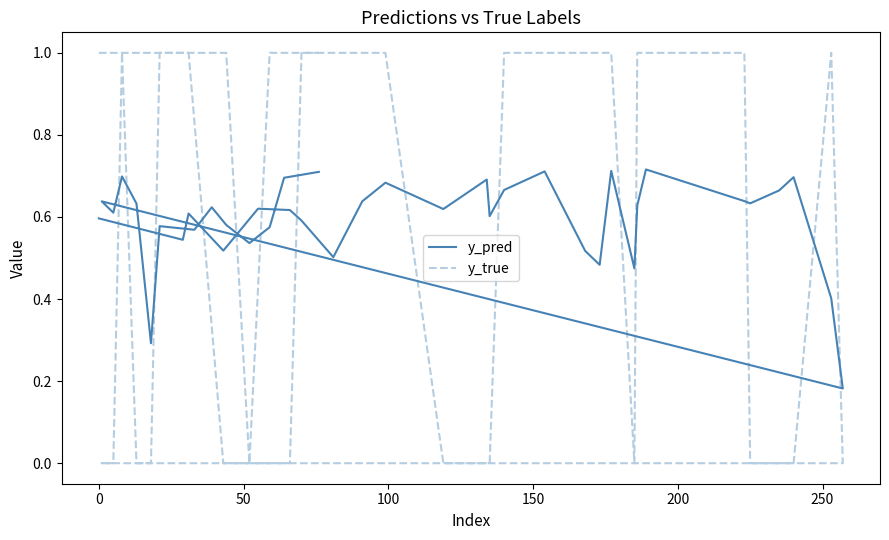

What is the maximum value shown in the chart?

1.0